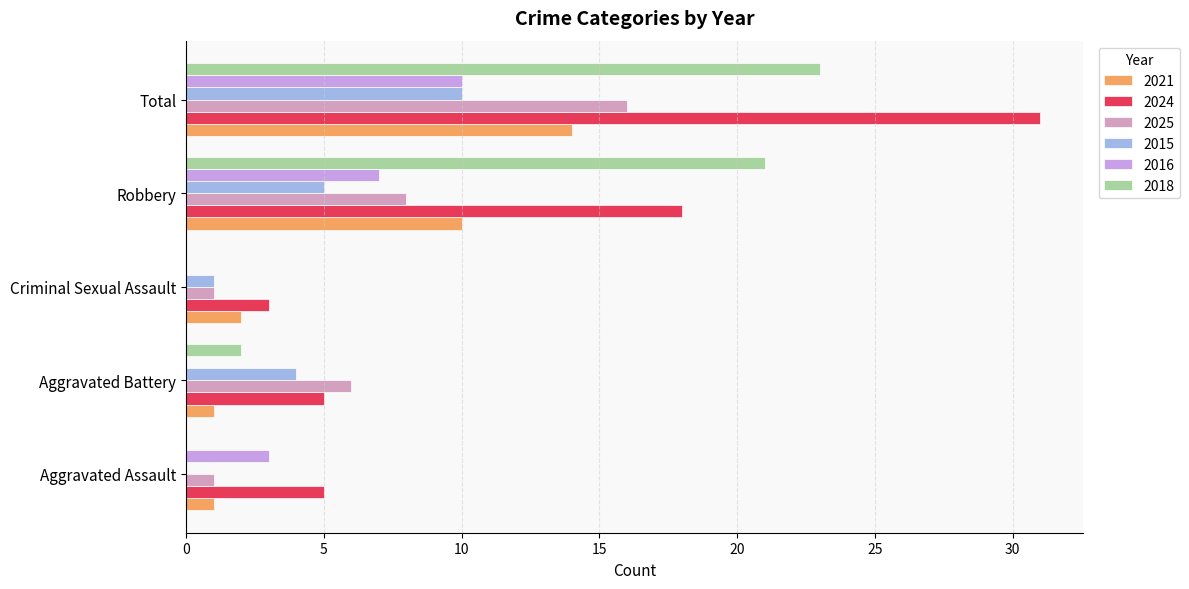

True or false: 2015 has a value of 7 at Robbery.

False